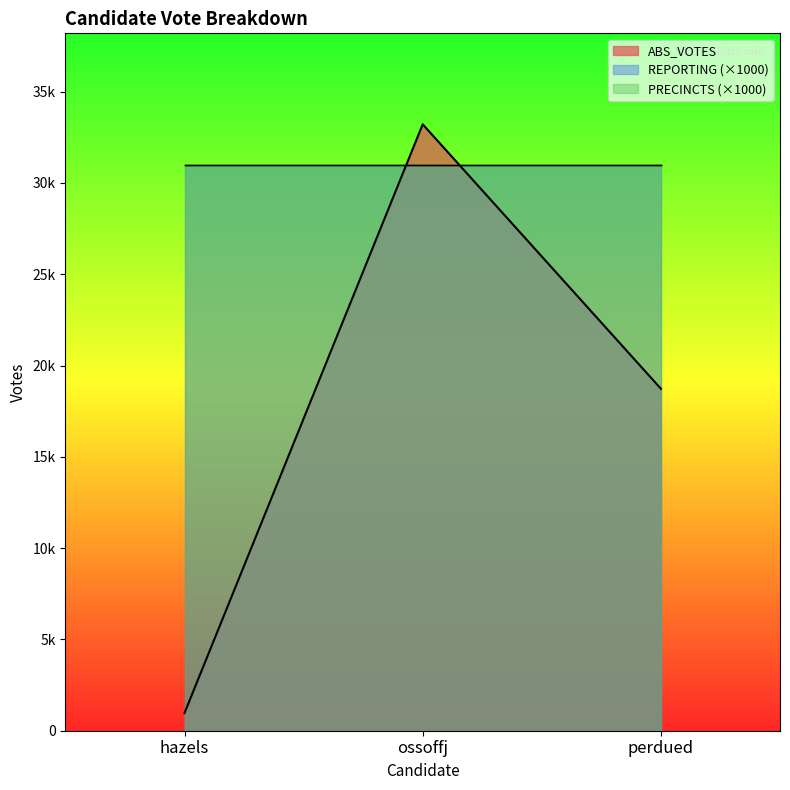

The perdued series shows 5018 at FIPS. True or false?

False